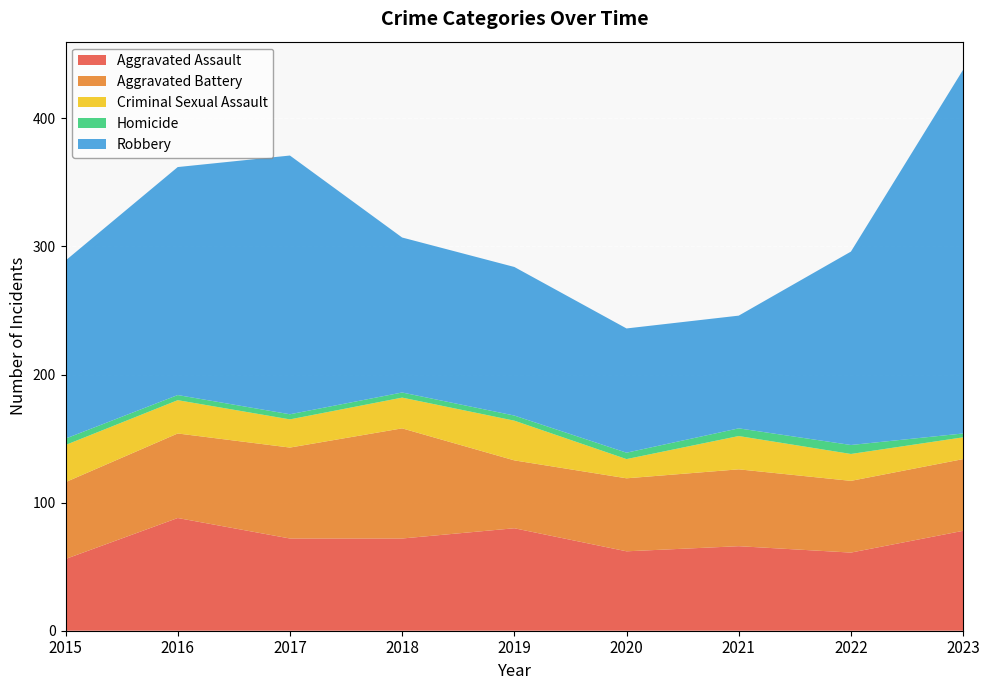

Reading left to right, what are all the values shown in this chart?

Aggravated Assault: 2015=56	2016=88	2017=72	2018=72	2019=80	2020=62	2021=66	2022=61	2023=78
Aggravated Battery: 2015=60	2016=66	2017=71	2018=86	2019=53	2020=57	2021=60	2022=56	2023=56
Criminal Sexual Assault: 2015=29	2016=26	2017=22	2018=24	2019=31	2020=15	2021=26	2022=21	2023=17
Homicide: 2015=5	2016=4	2017=4	2018=4	2019=4	2020=5	2021=6	2022=7	2023=3
Robbery: 2015=139	2016=178	2017=202	2018=121	2019=116	2020=97	2021=88	2022=151	2023=284